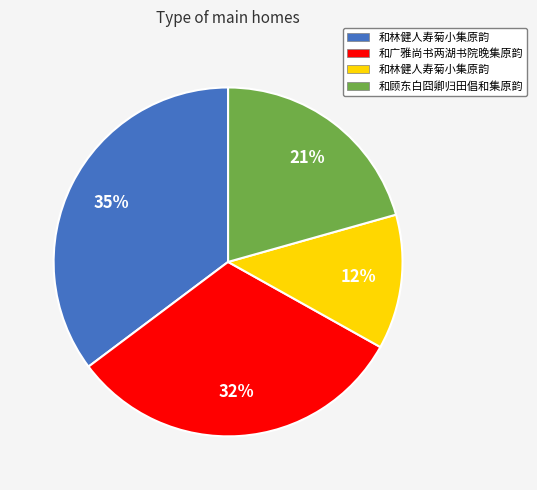

Does any single category account for the majority?

No